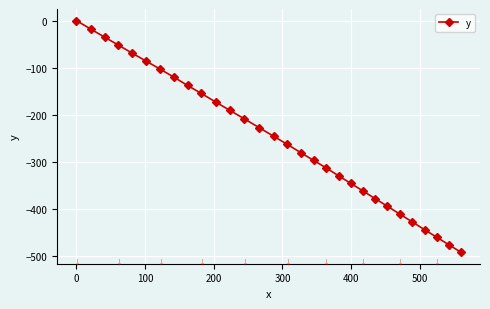

What is the difference between the maximum and second lowest values?

474.9